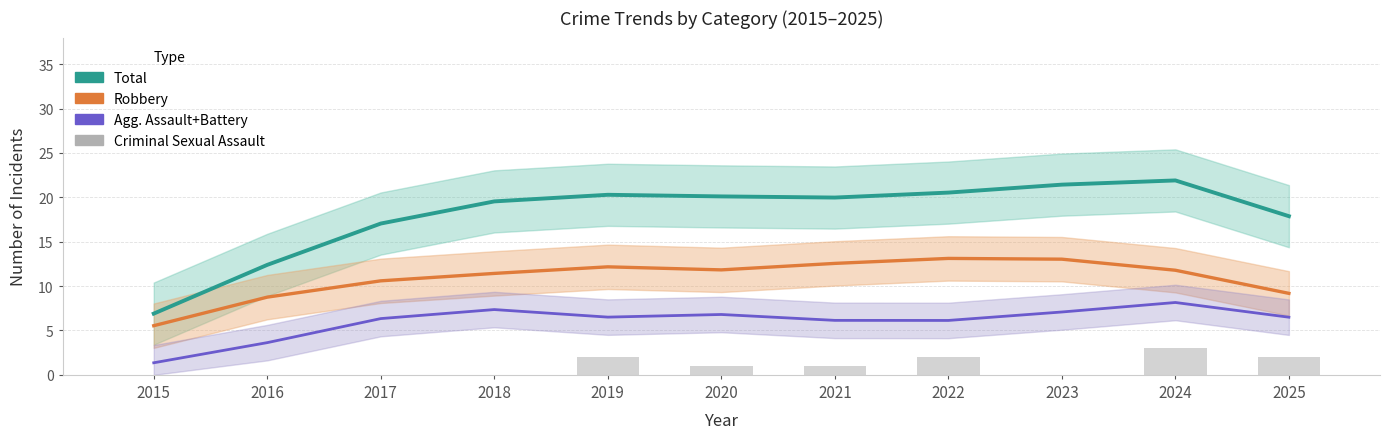

Rank the series at 2024 from highest to lowest value.

Total, Robbery, Agg. Assault+Battery, Criminal Sexual Assault